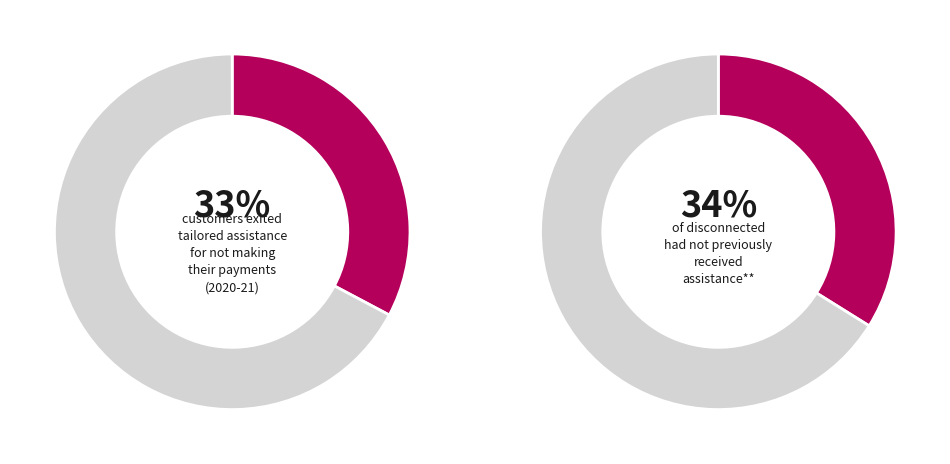

To the nearest percent, what is the combined percentage of max and min?

67%